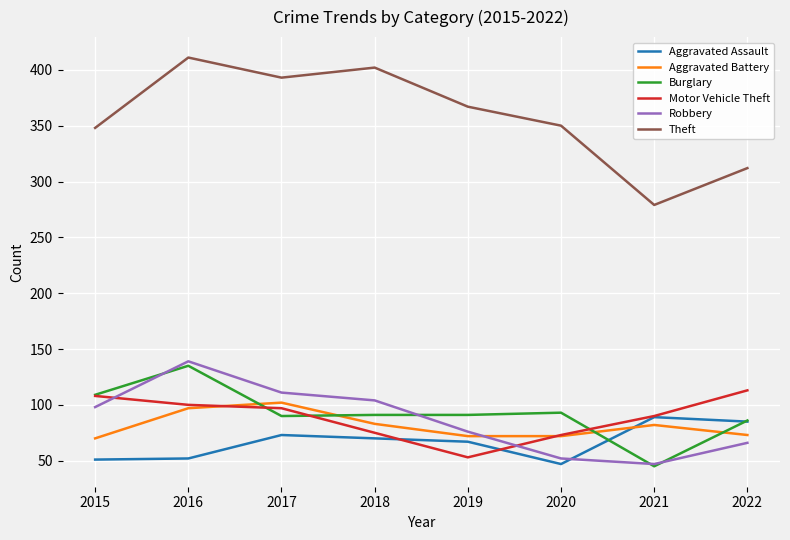

At which category does Aggravated Battery reach its first local peak?

2017